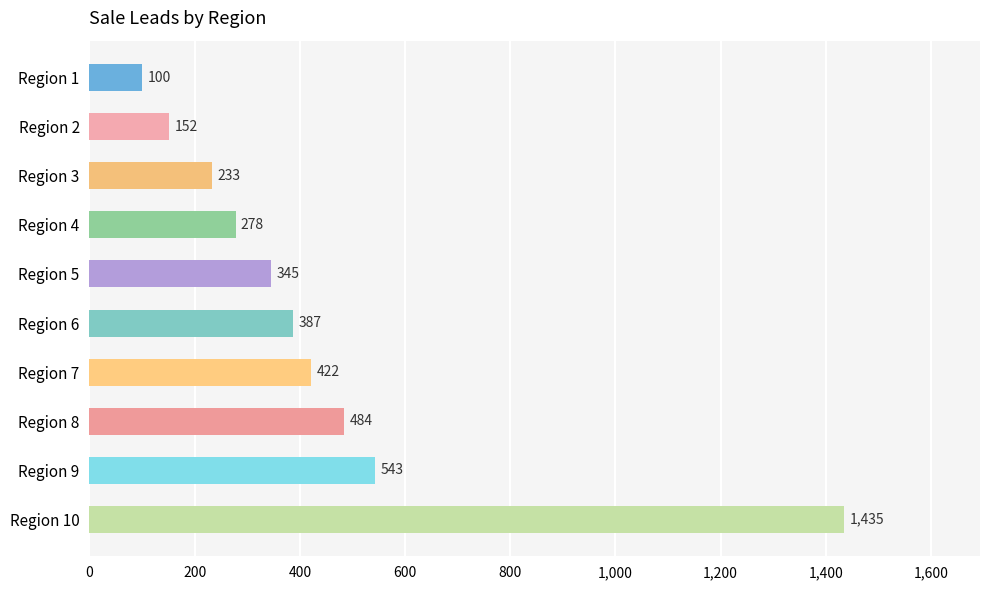

The chart shows a value of 74 at Region 3. True or false?

False